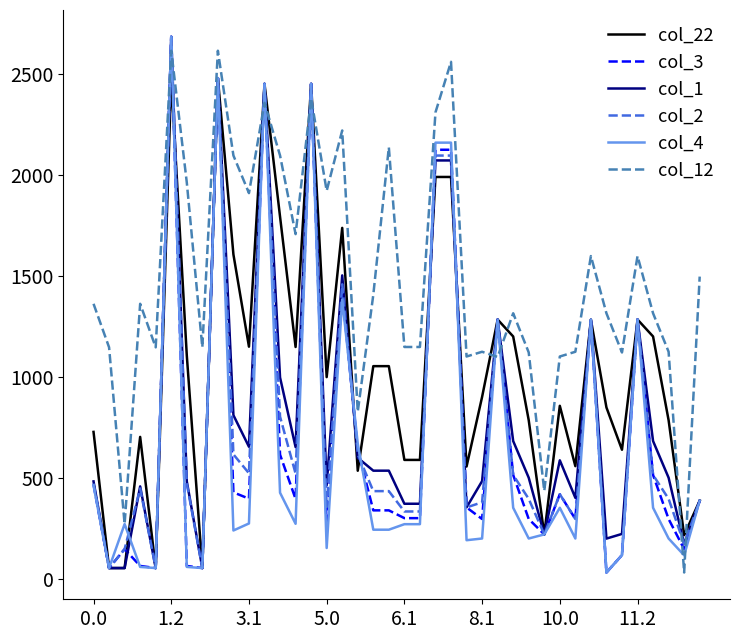

True or false: col_1 and col_12 cross at least once.

True